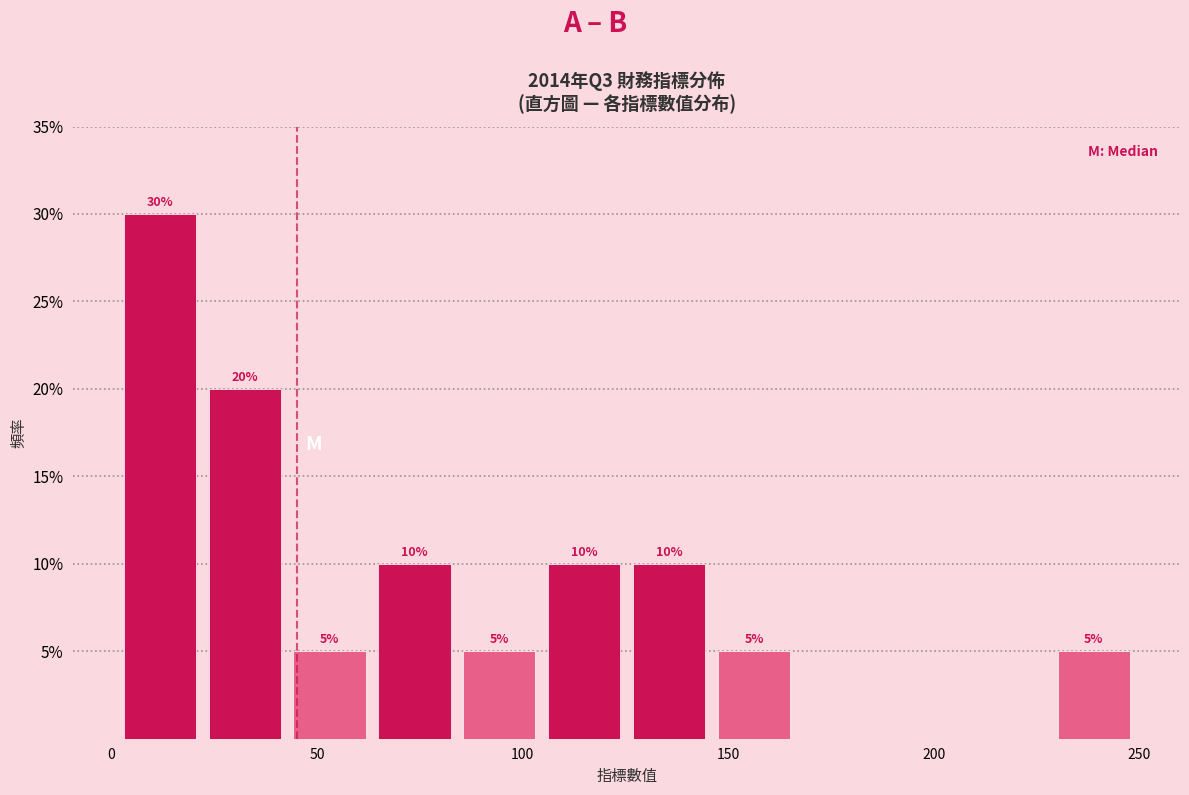

Over which range of the x-axis is the bar tallest?

0 to 20